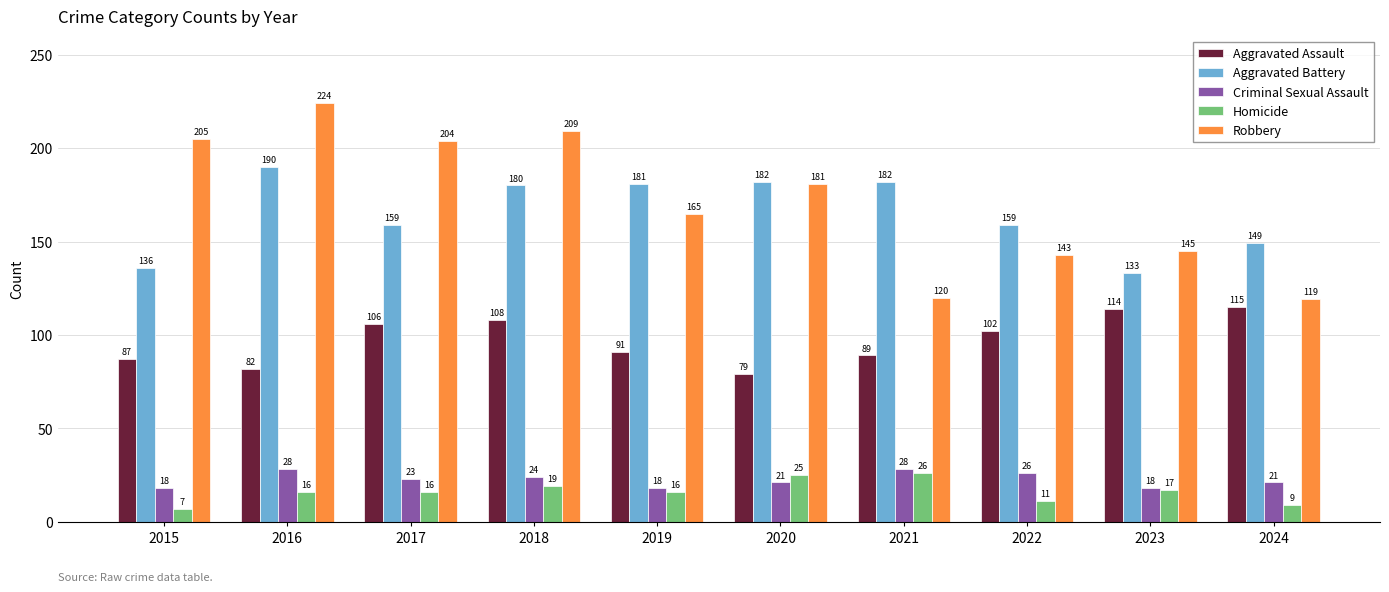

At how many categories does at least one series exceed 94?

10